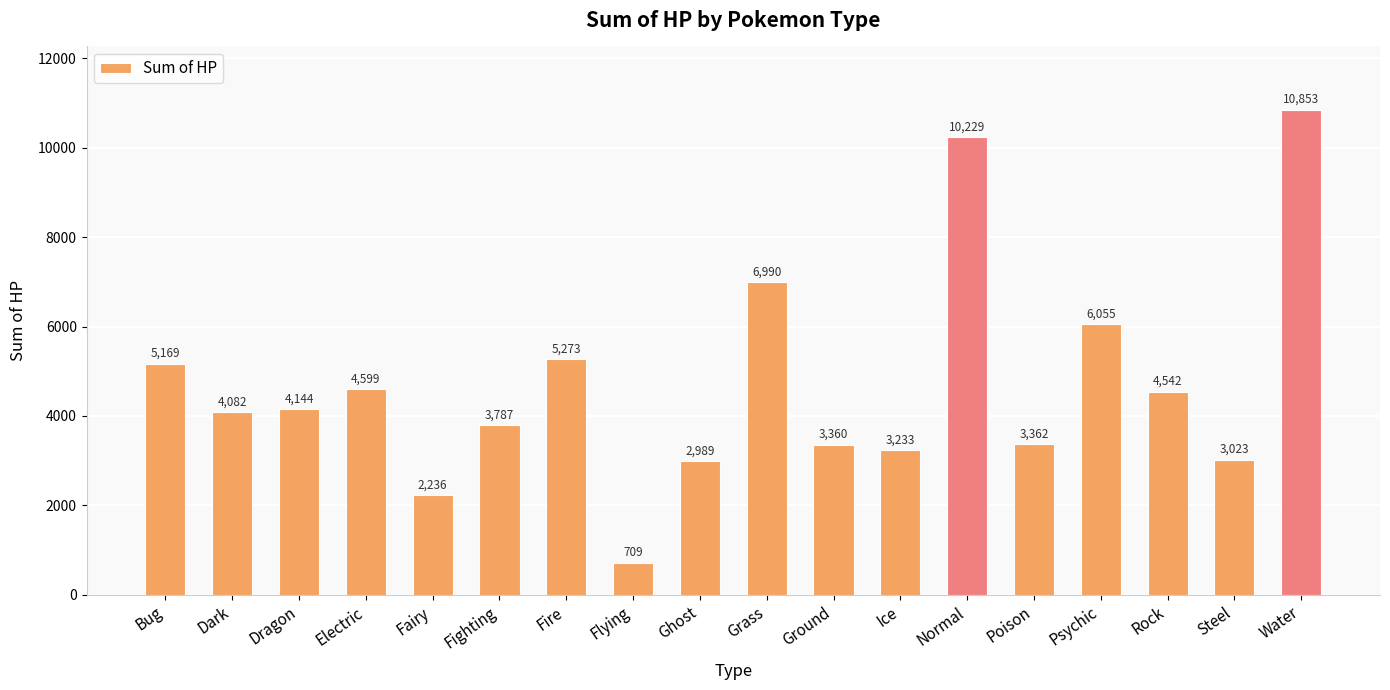

At which label does the data first exceed 4144?

Bug